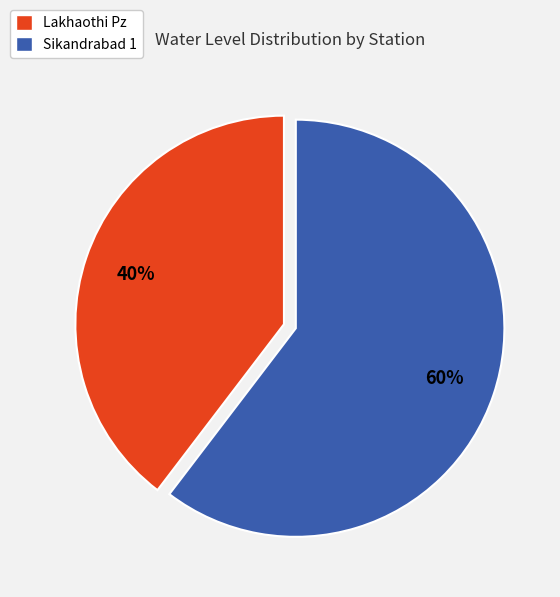

How many slices are in this pie chart?

2